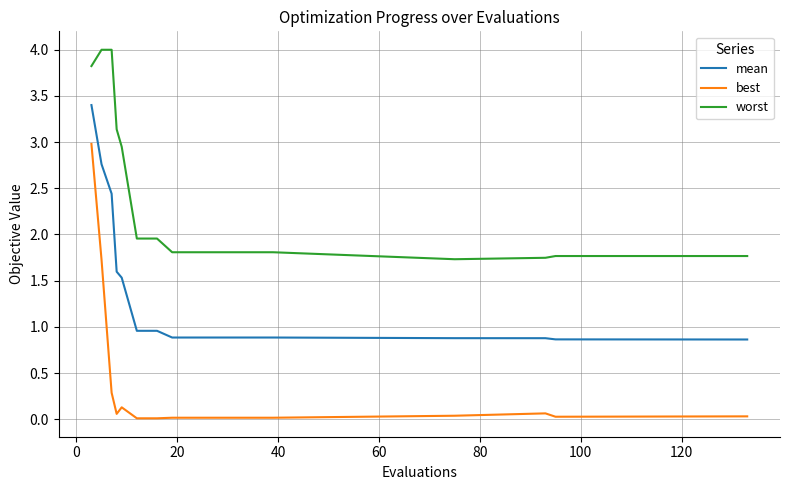

Which series has the largest range (max minus min)?

best